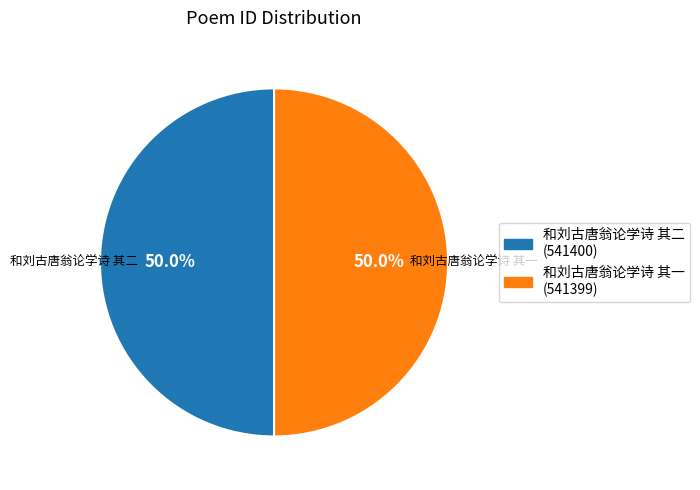

What percentage is NOT represented by 和刘古唐翁论学诗 其一?

50.0%